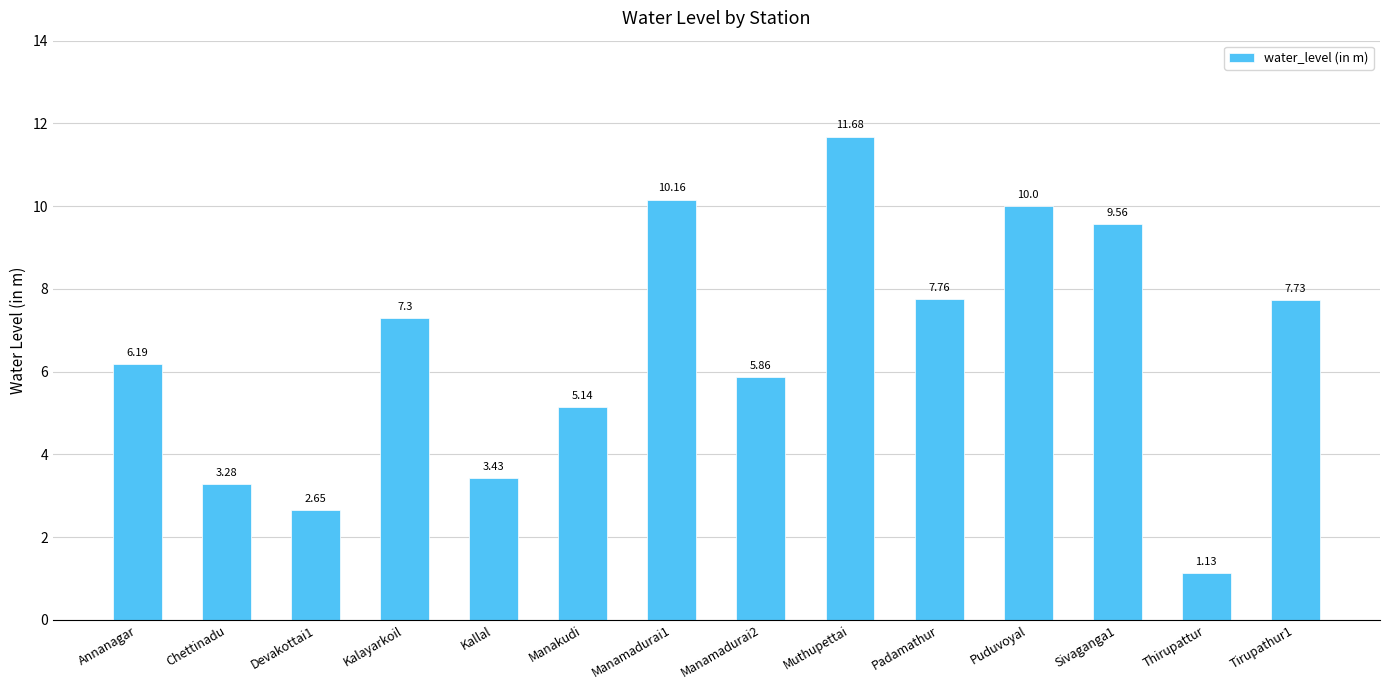

What is the label of the 11th bar from the left?

Puduvoyal